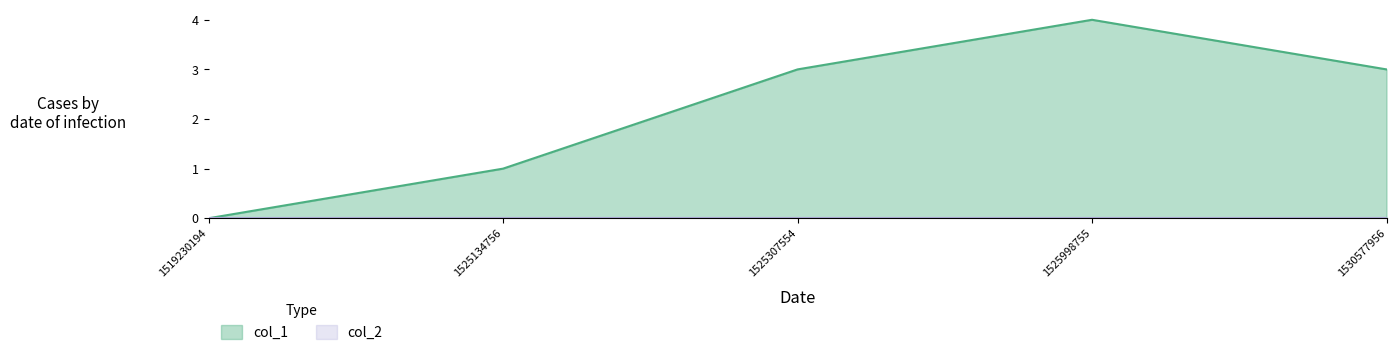

What is the sum of all values?

11